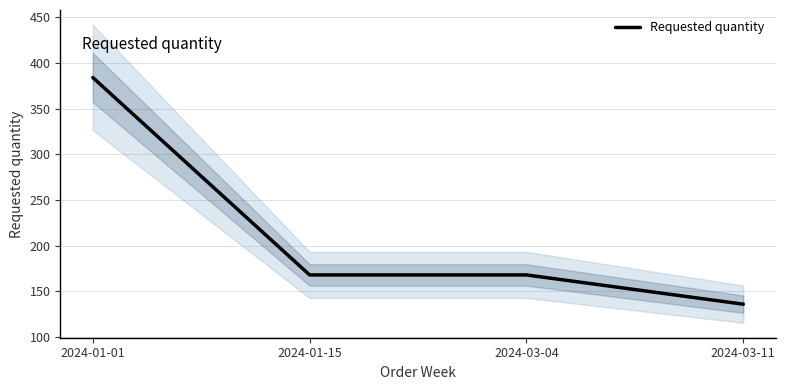

What is the label of the 2nd point from the right?

2024-03-04